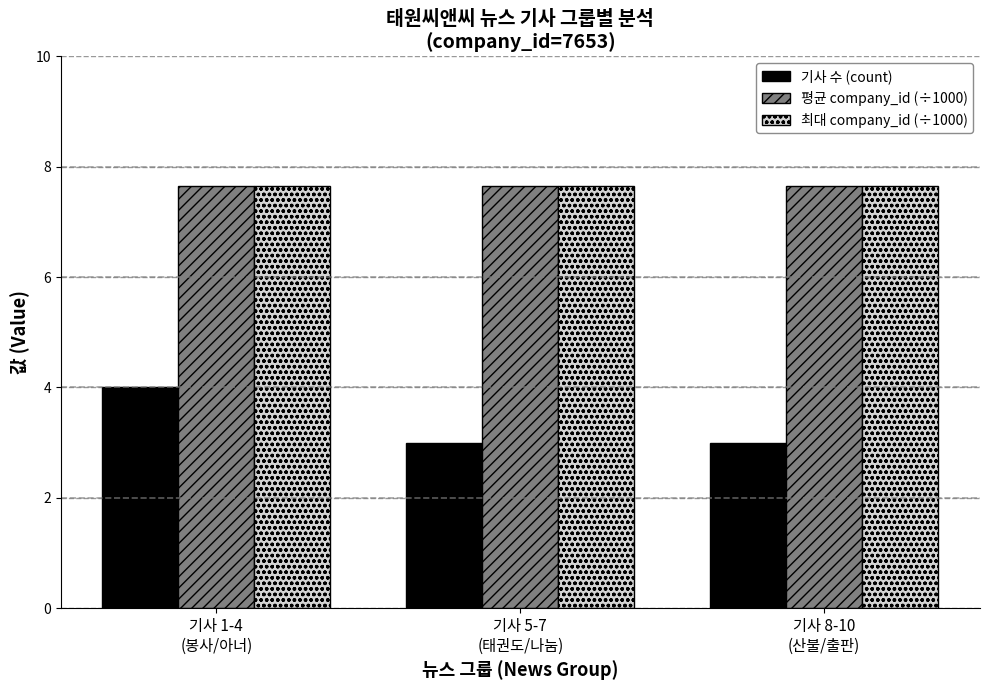

What is the label of the 2nd bar from the left?

기사 5-7
(태권도/나눔)